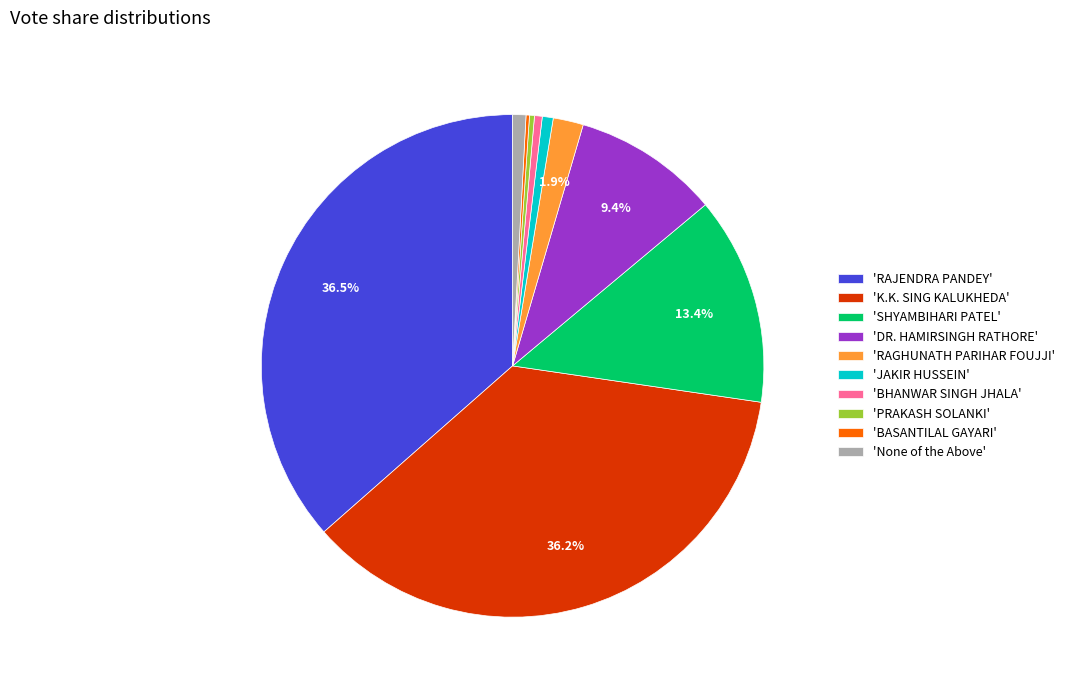

Which has a higher value, 'None of the Above' or 'RAGHUNATH PARIHAR FOUJJI'?

'RAGHUNATH PARIHAR FOUJJI'